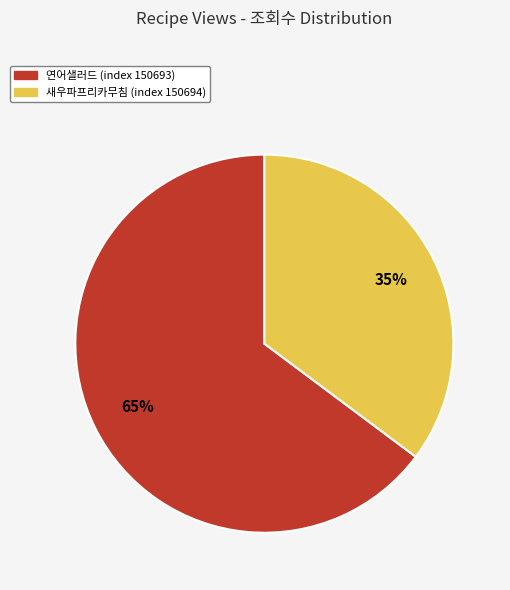

Does any single category account for the majority?

Yes